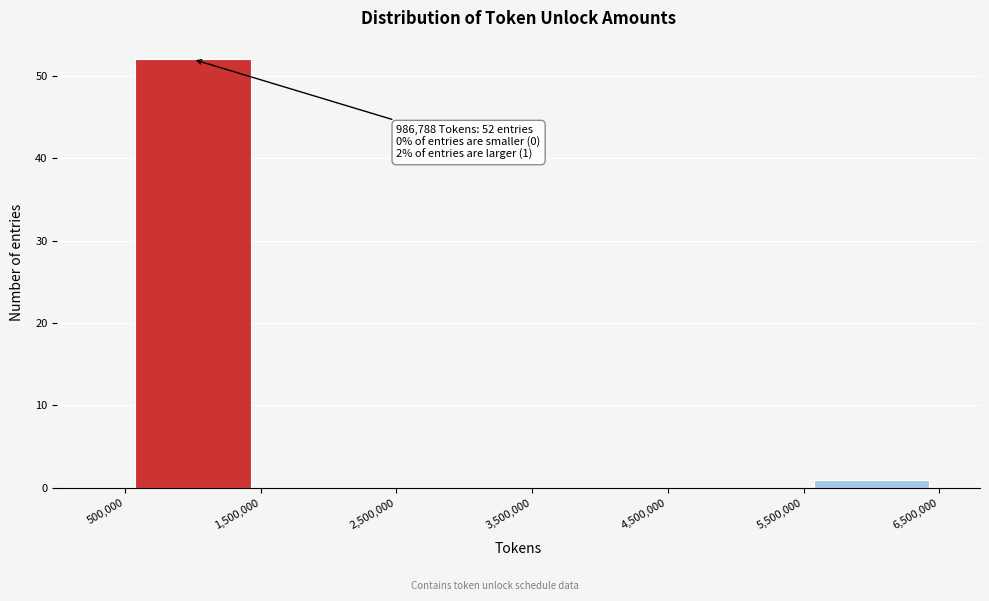

Over which range of the x-axis is the bar tallest?

500,000 to 1,500,000